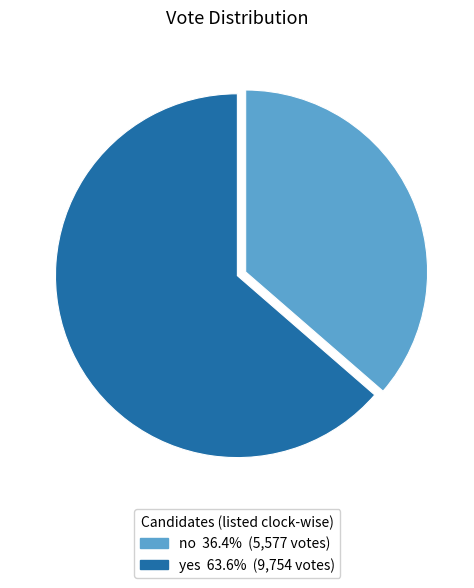

Does no account for over 50% of the chart?

No